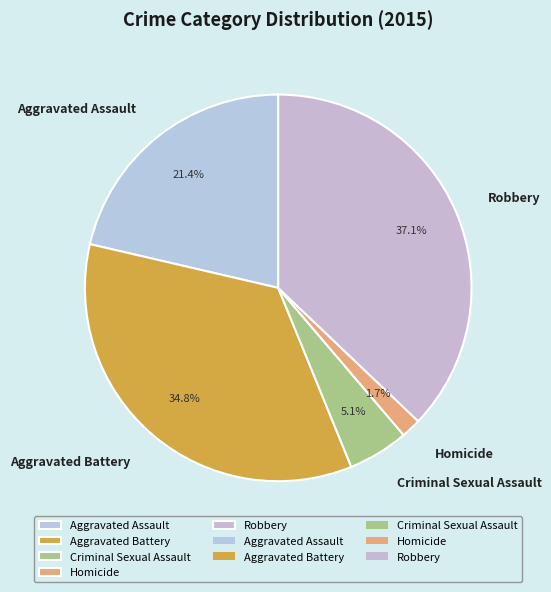

Is it true that Robbery is 23% of the pie?

False